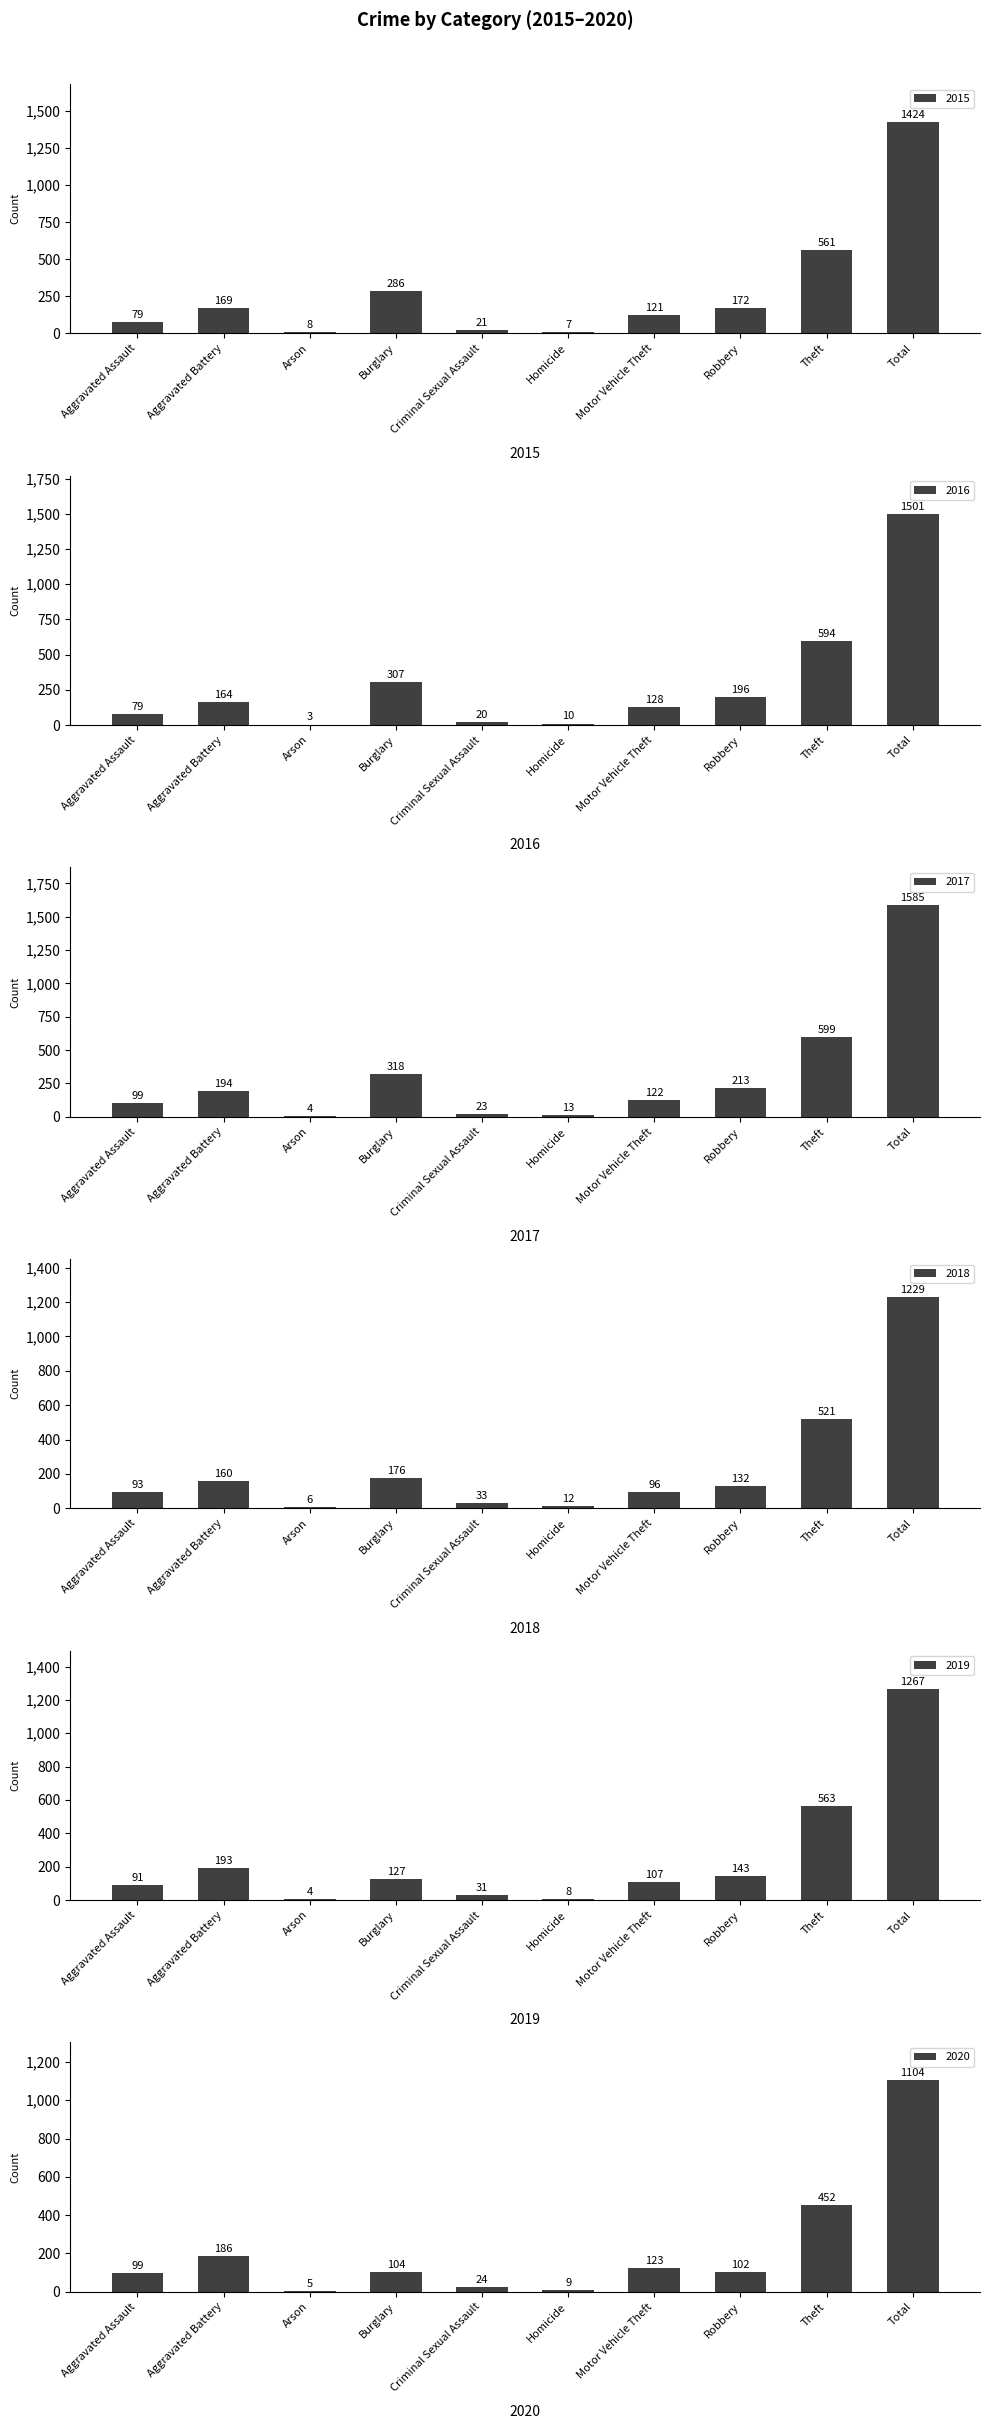

At which category is the sum across all series the highest?

Total